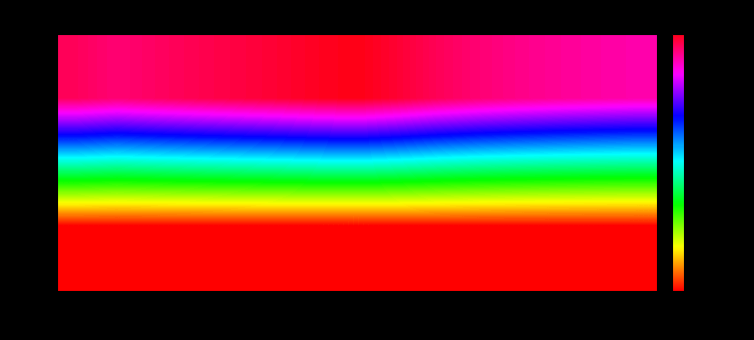

Between 15 and 14, which is larger?

14